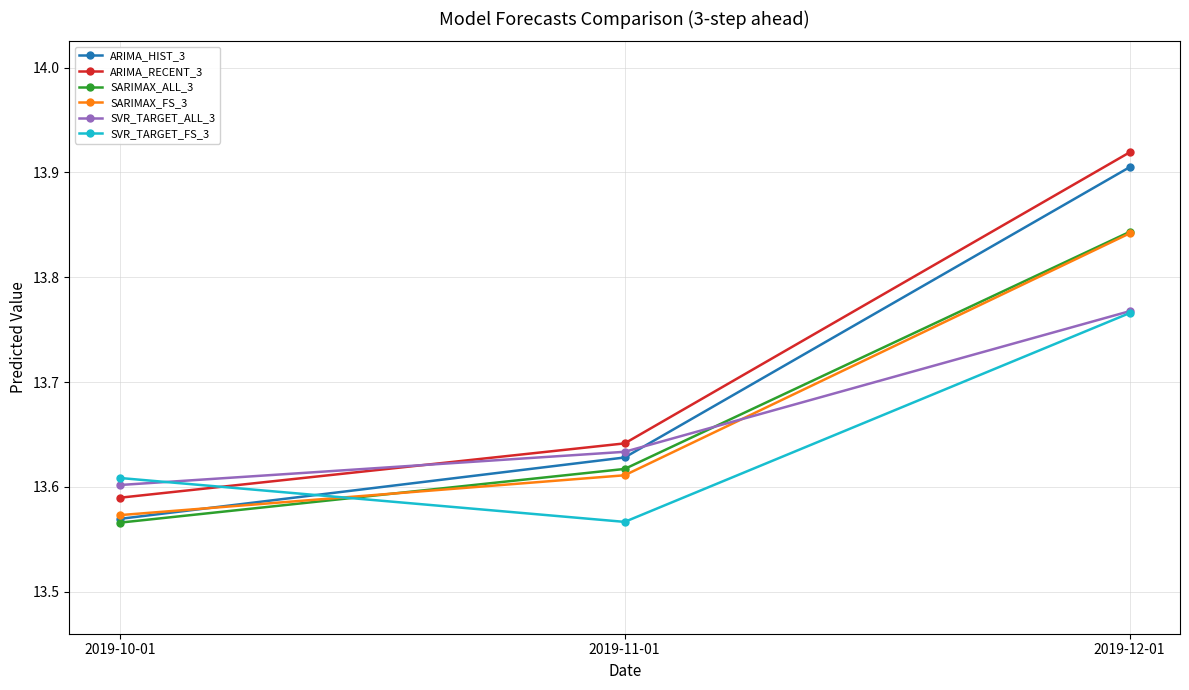

Does the chart display data point markers on the line(s)?

Yes